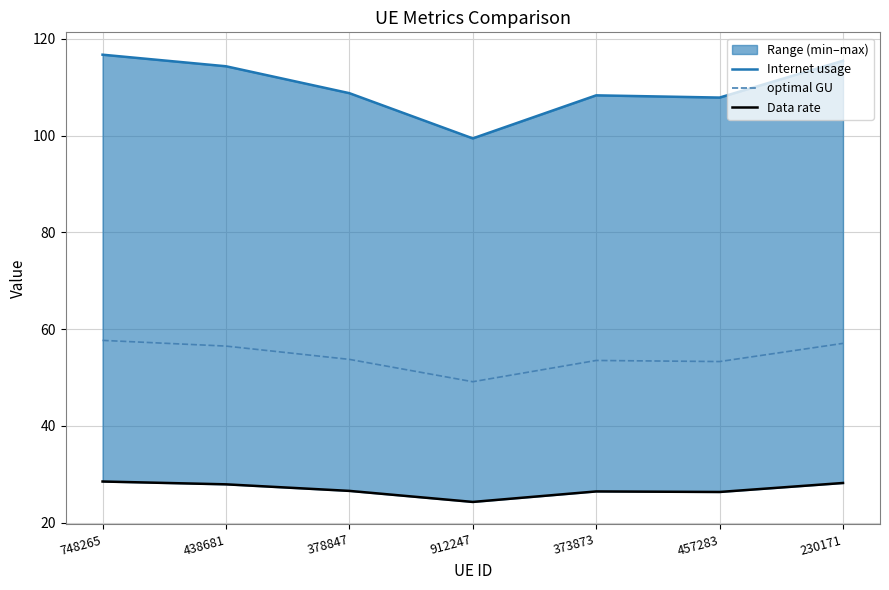

Reading left to right, list all the values displayed in this chart.

Internet usage: 748265=116.7	438681=114.3	378847=108.8	912247=99.4	373873=108.3	457283=107.8	230171=115.5
optimal GU: 748265=57.7	438681=56.5	378847=53.7	912247=49.1	373873=53.5	457283=53.3	230171=57.0
Data rate: 748265=28.5	438681=27.9	378847=26.5	912247=24.3	373873=26.4	457283=26.3	230171=28.2